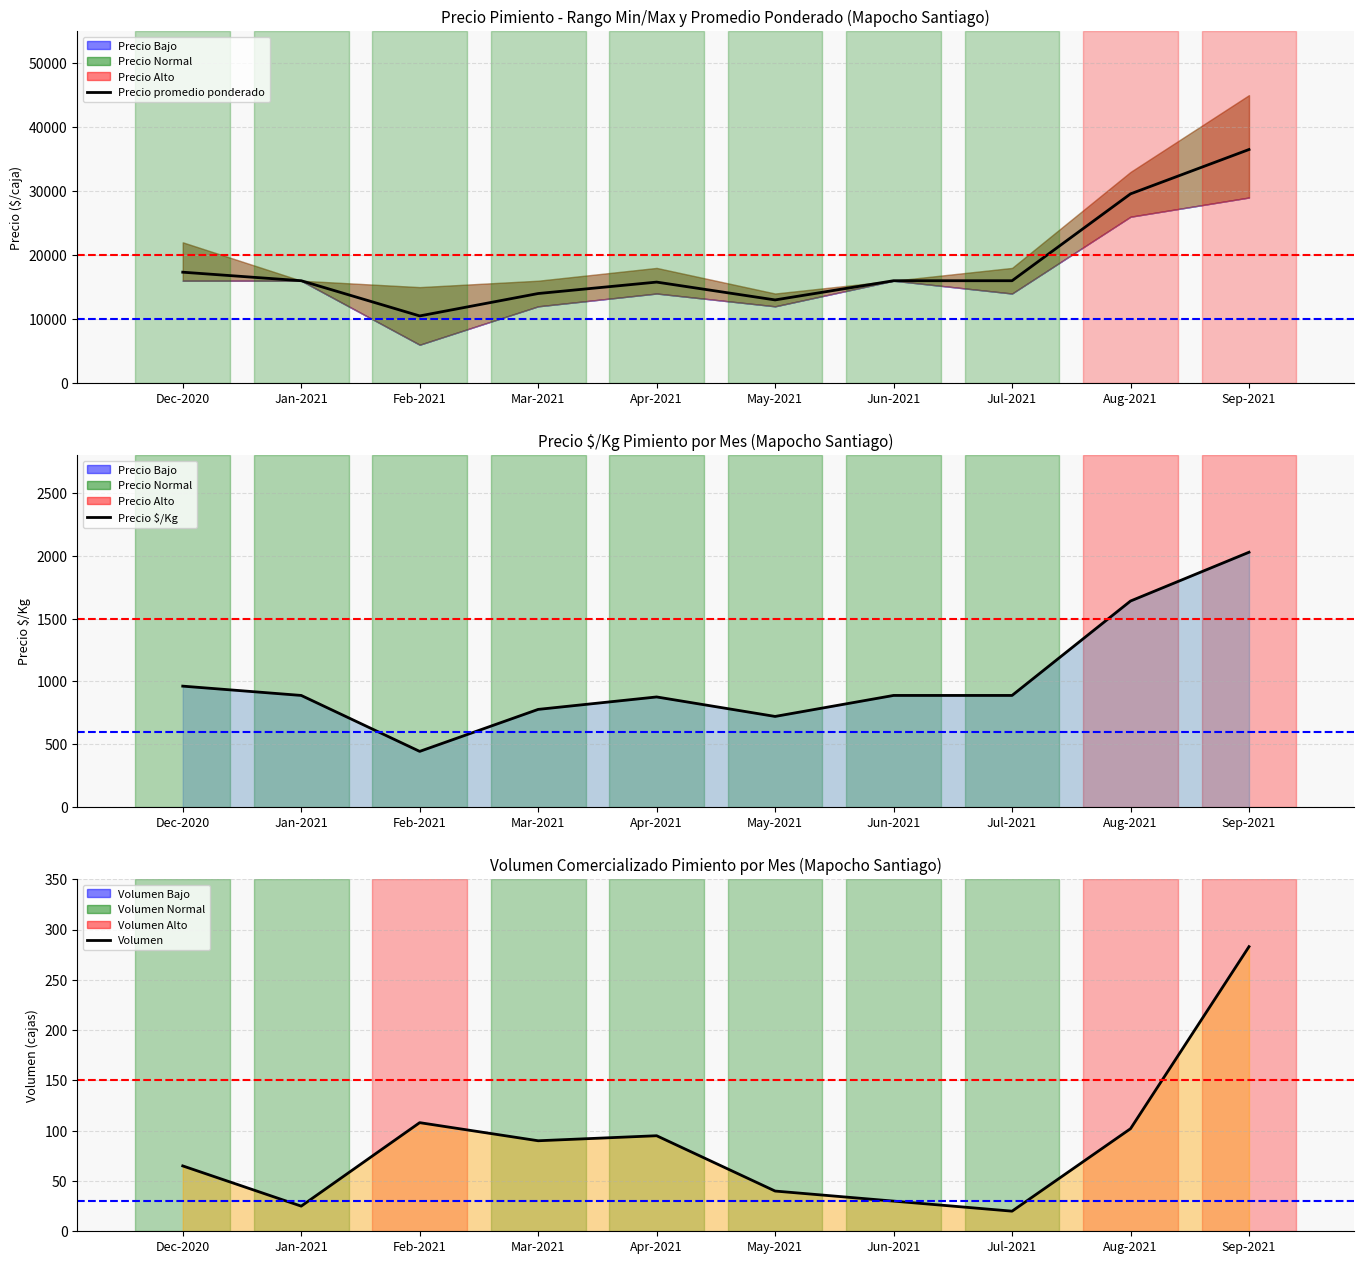

At which category does Precio $/Kg reach its first local valley?

Feb-2021